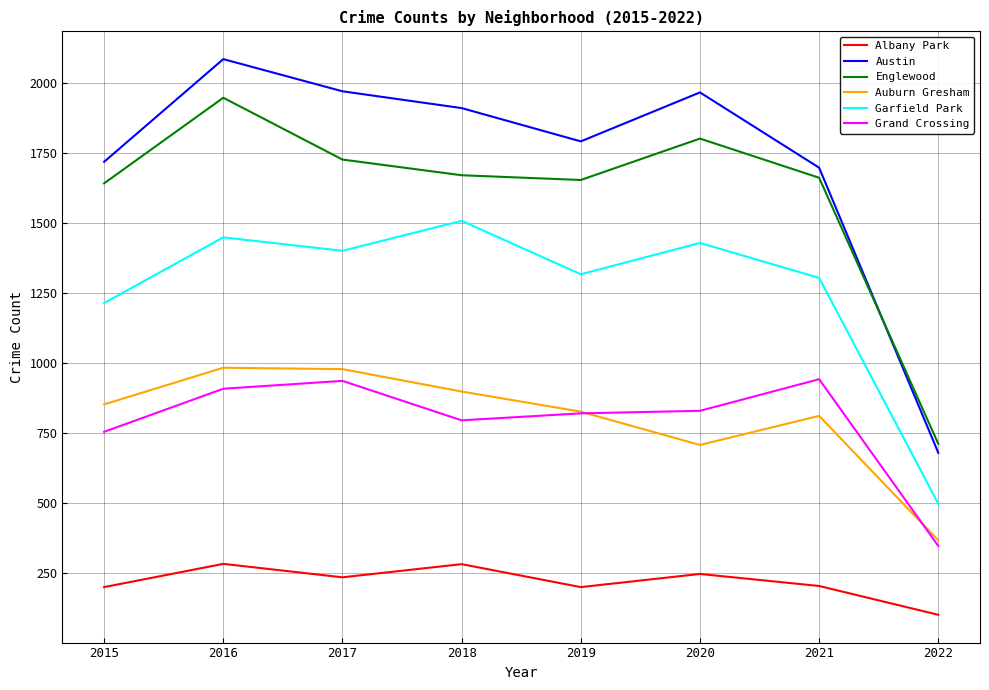

What is the spread (max minus min) of values at 2015?

1520